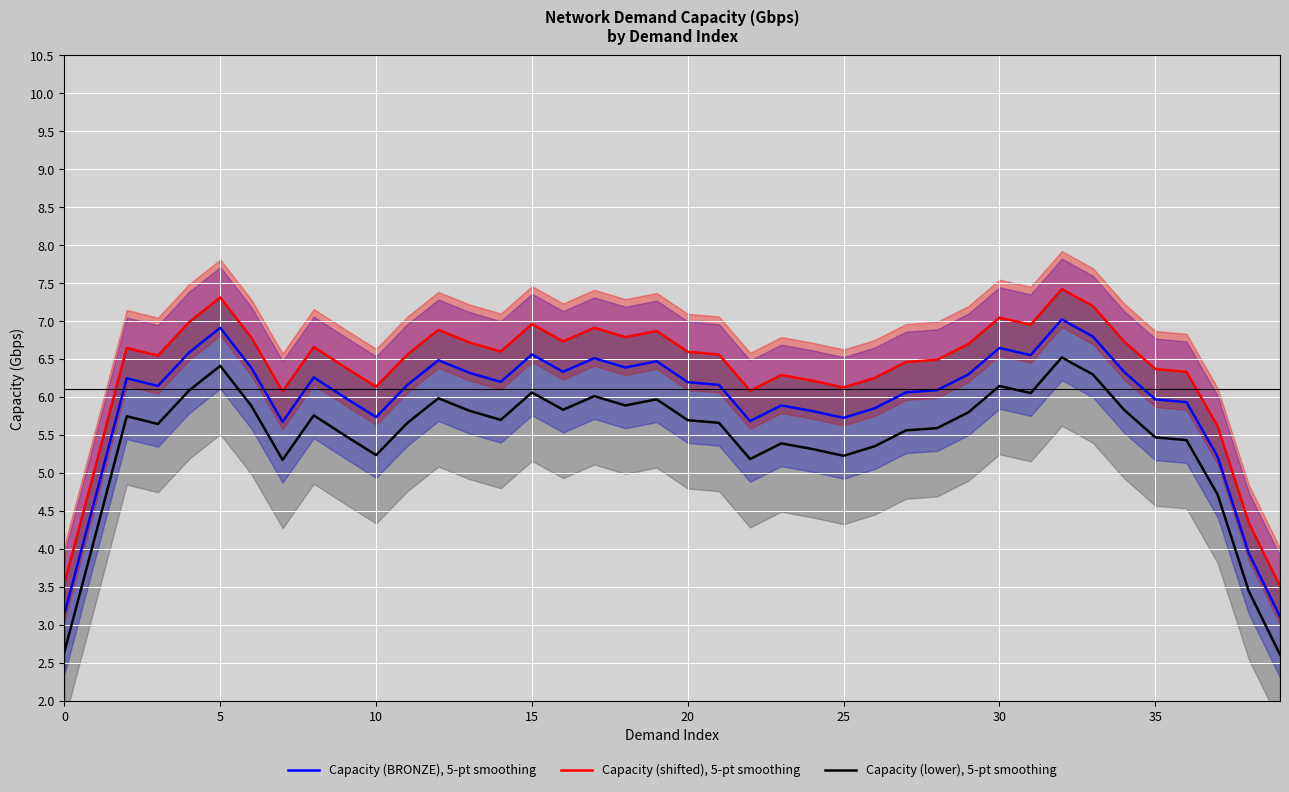

Rank the series at 38 from lowest to highest value.

Capacity (lower), 5-pt smoothing, Capacity (BRONZE), 5-pt smoothing, Capacity (shifted), 5-pt smoothing